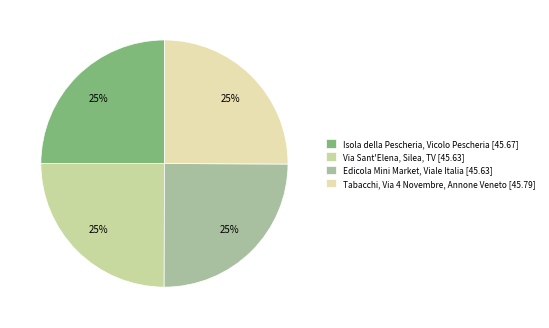

Is there any slice that represents more than half of the pie?

No